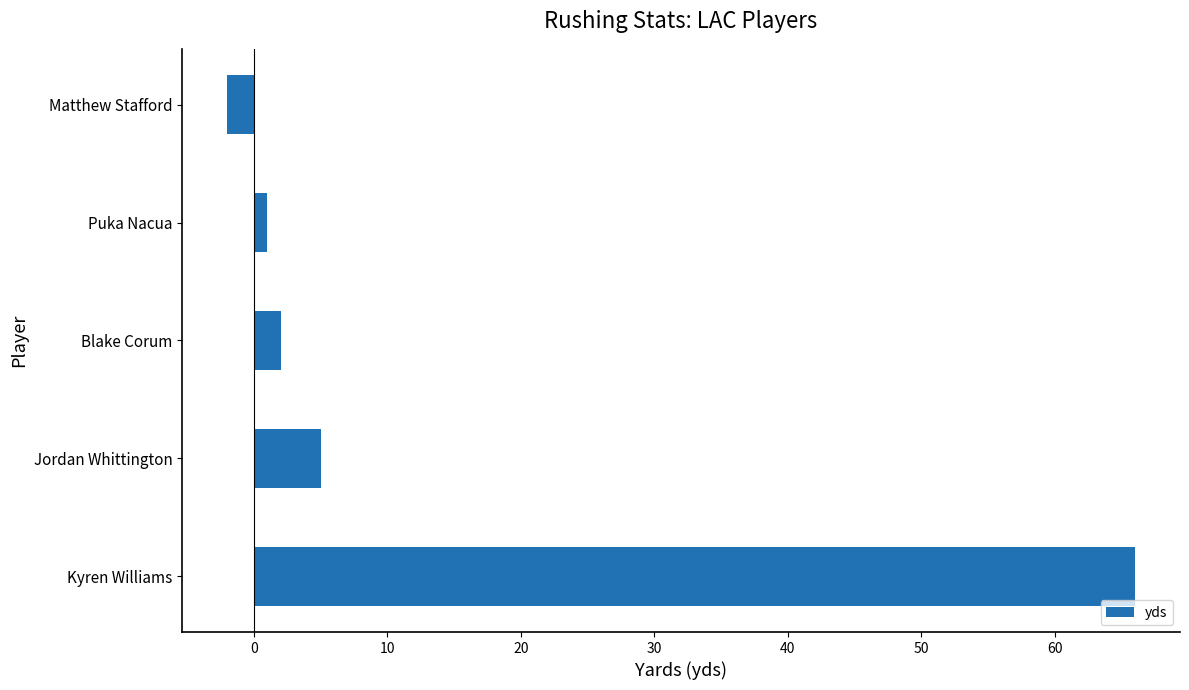

How many values are above zero?

4